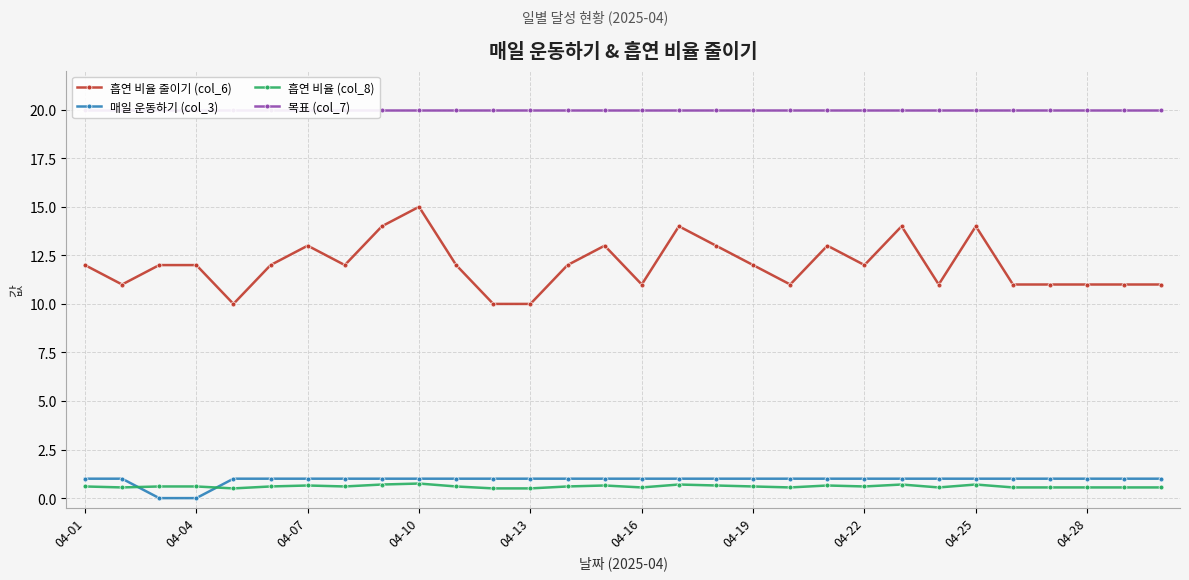

True or false: 매일 운동하기 (col_3) and 흡연 비율 (col_8) intersect in this chart.

True